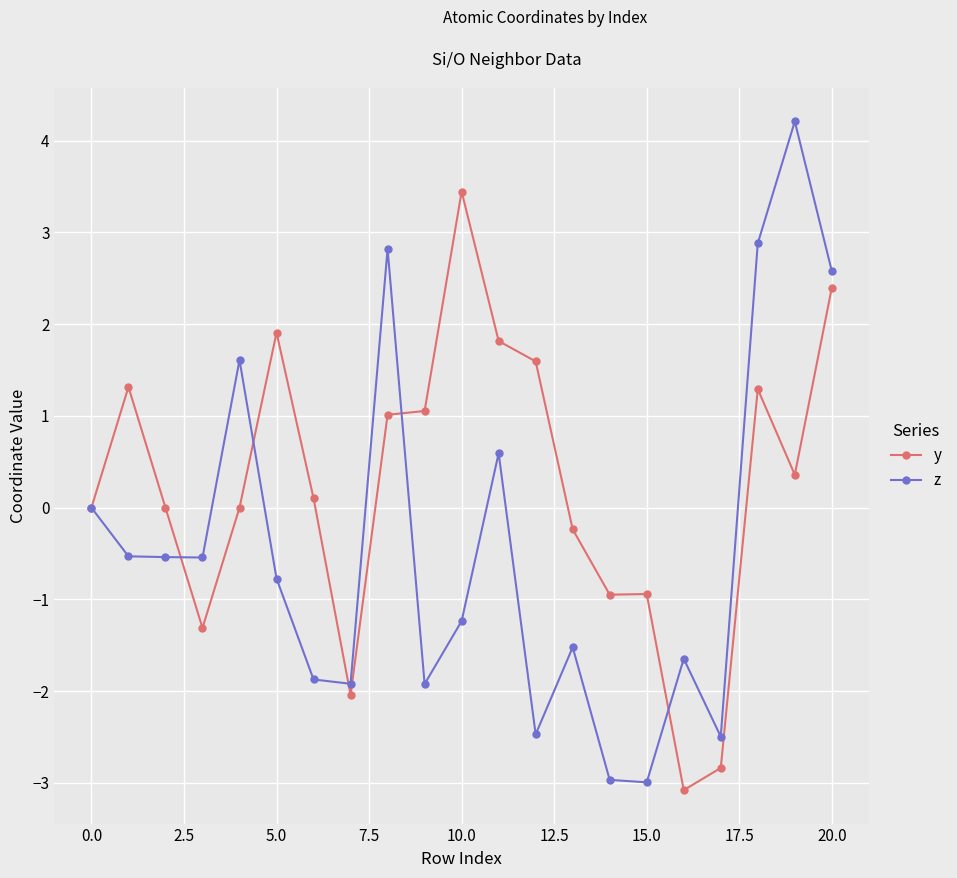

True or false: z and y intersect in this chart.

True